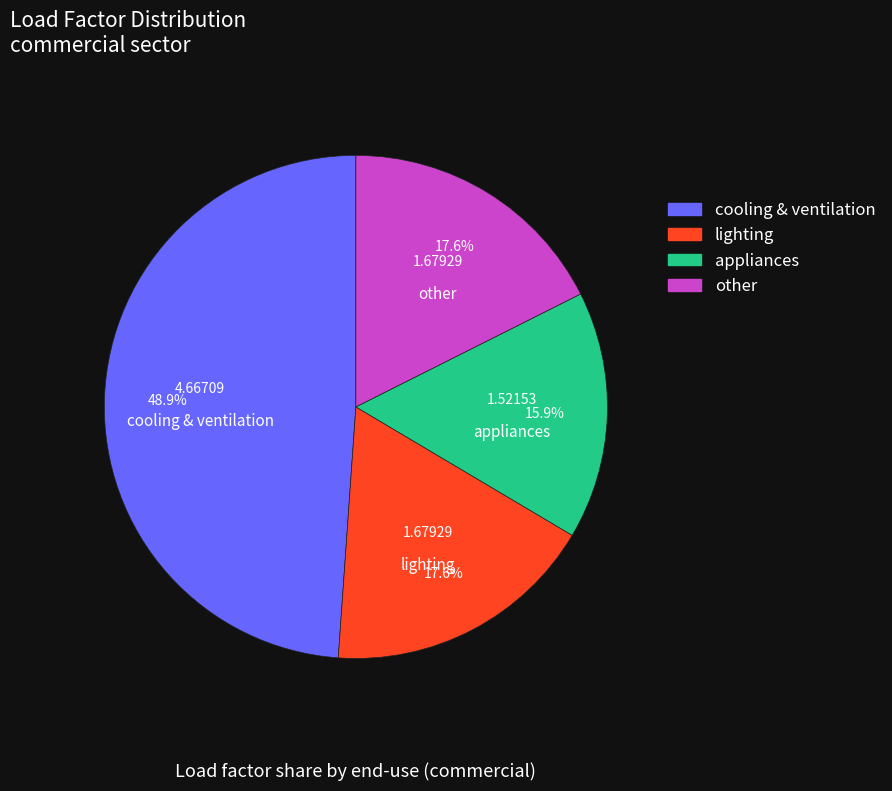

To the nearest percent, what portion does cooling & ventilation represent?

49%